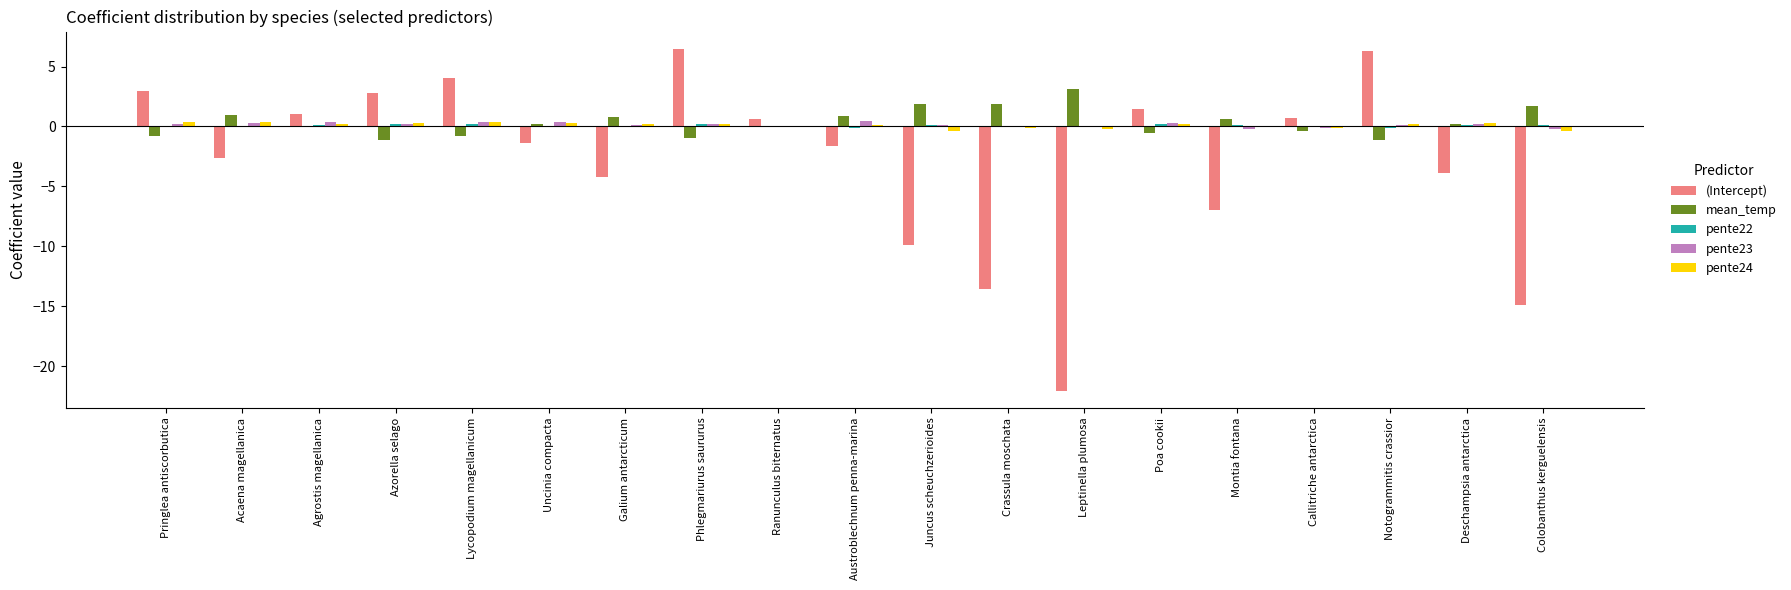

What is the sum of all pente24 values?

1.9